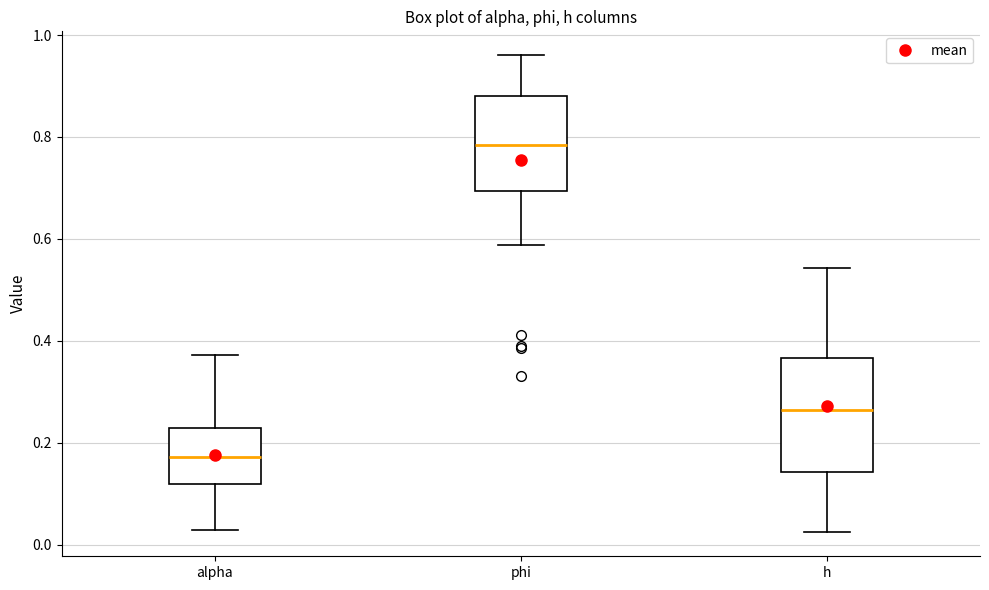

Where does the median line of the box for h sit on the y-axis? The values are not printed on the chart, so give them approximately, as read against the axis.

0.26